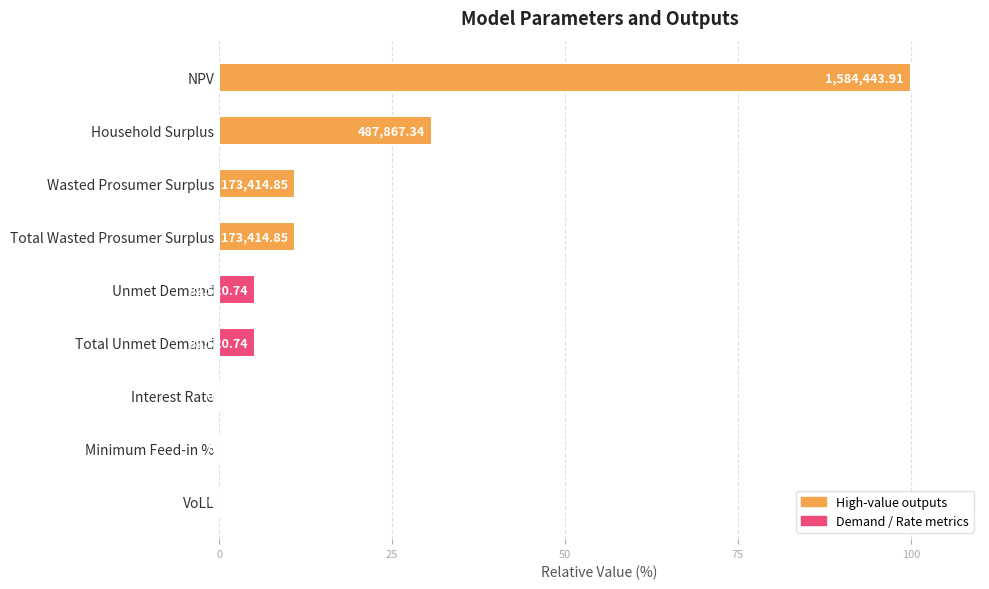

What is the average value?

18.1